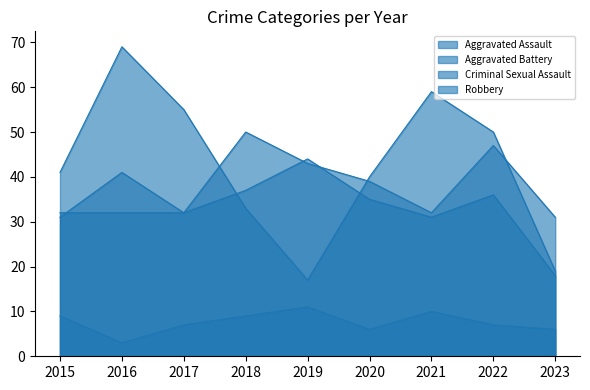

Which category has the lowest value in the Robbery series?

2019